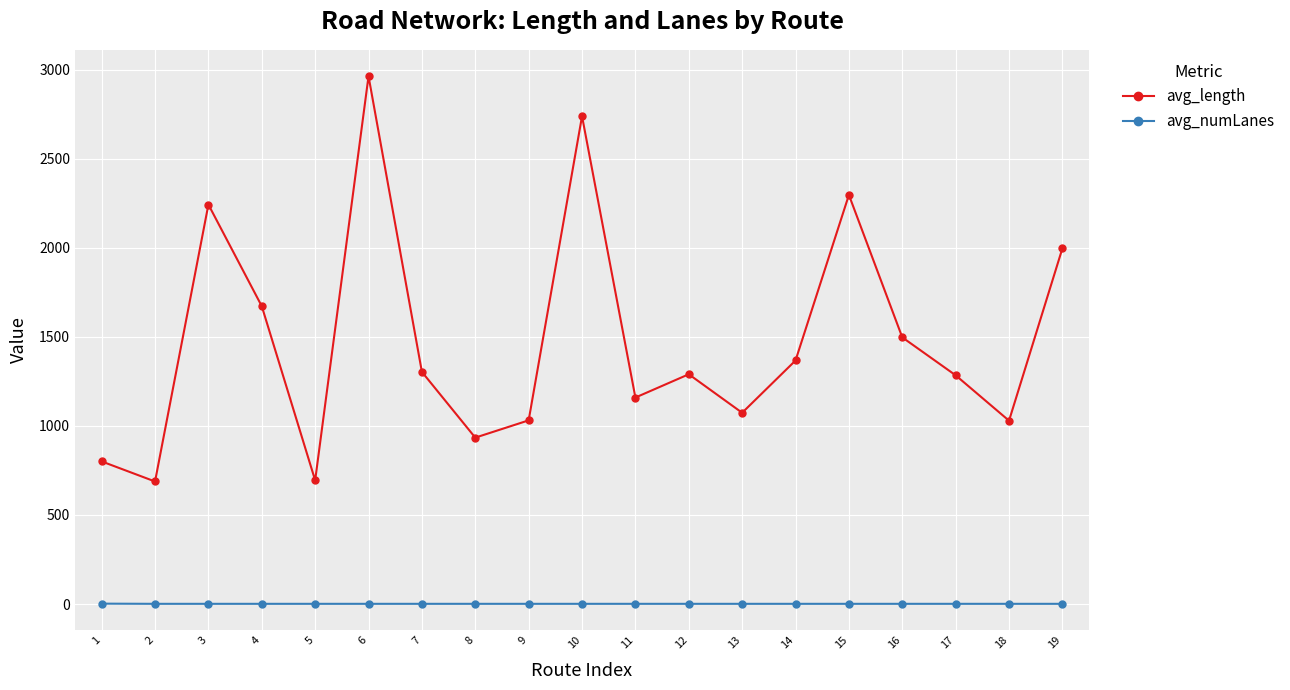

What is the minimum value for avg_numLanes?

1.0